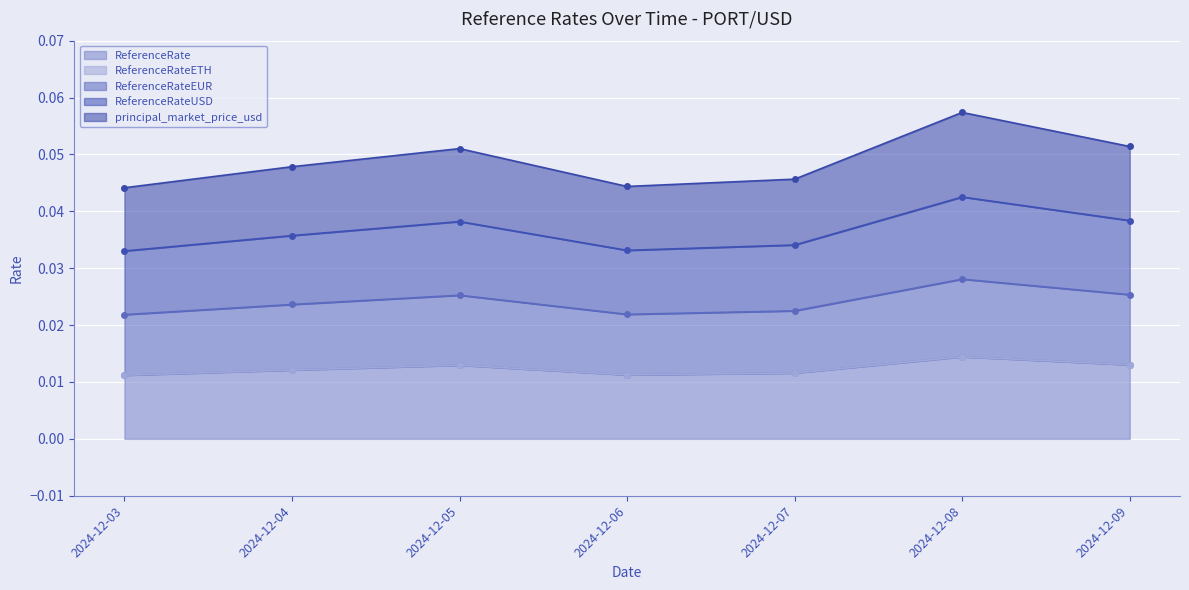

Does the chart display data point markers on the line(s)?

Yes